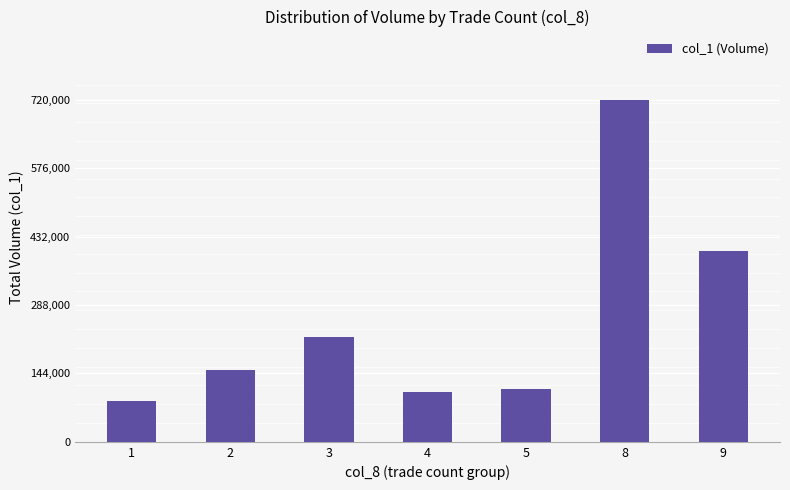

Which has a higher value, 5 or 1?

5